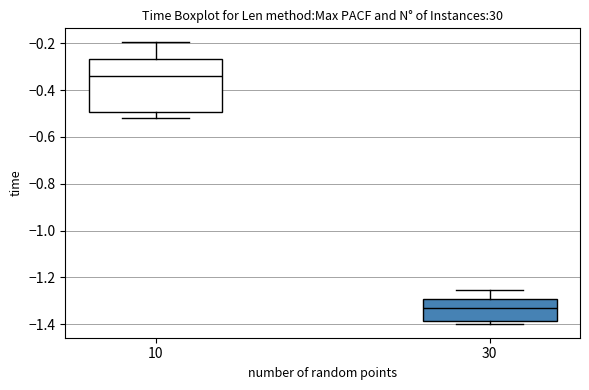

Reading left to right, transcribe this box plot: for each box, give where its median line is, the range the box spans, and where its two whiskers end, as read against the y-axis. The values are not printed on the chart, so give them approximately, as read against the axis.

10: median -0.34, box -0.50 to -0.26, whiskers -0.52 to -0.20
30: median -1.32, box -1.38 to -1.30, whiskers -1.40 to -1.26